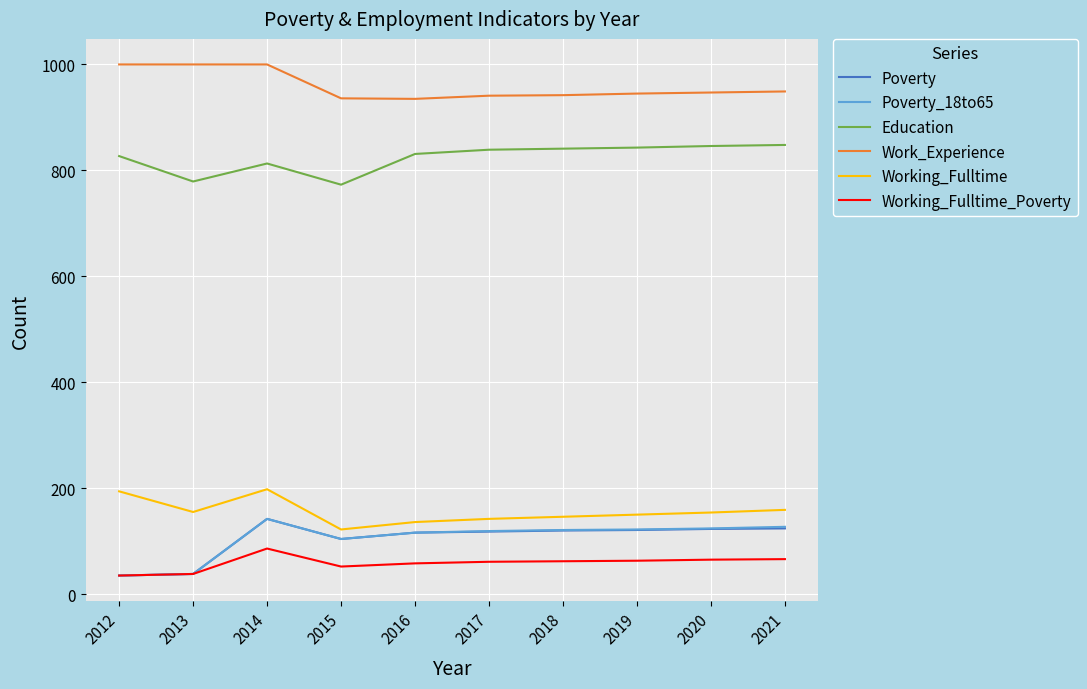

What is the smallest value displayed?

35